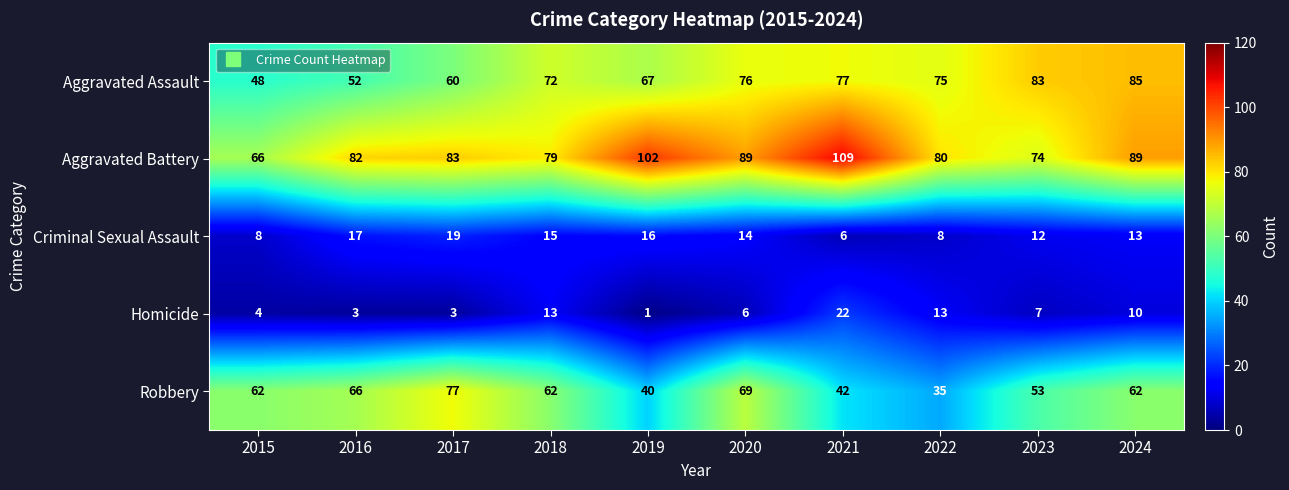

Which category has the lowest value across all series?

2019